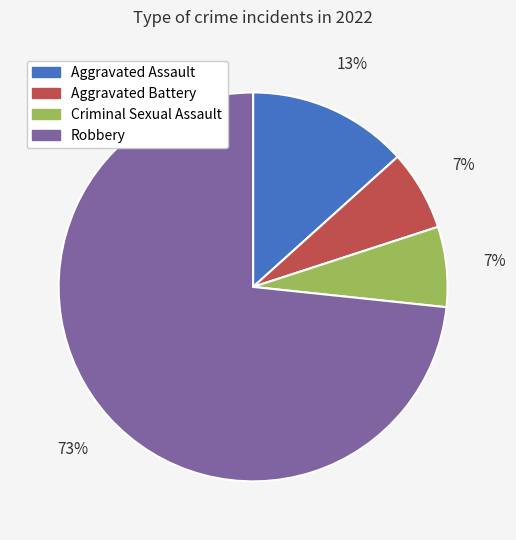

Is it true that Aggravated Assault is 13% of the pie?

True